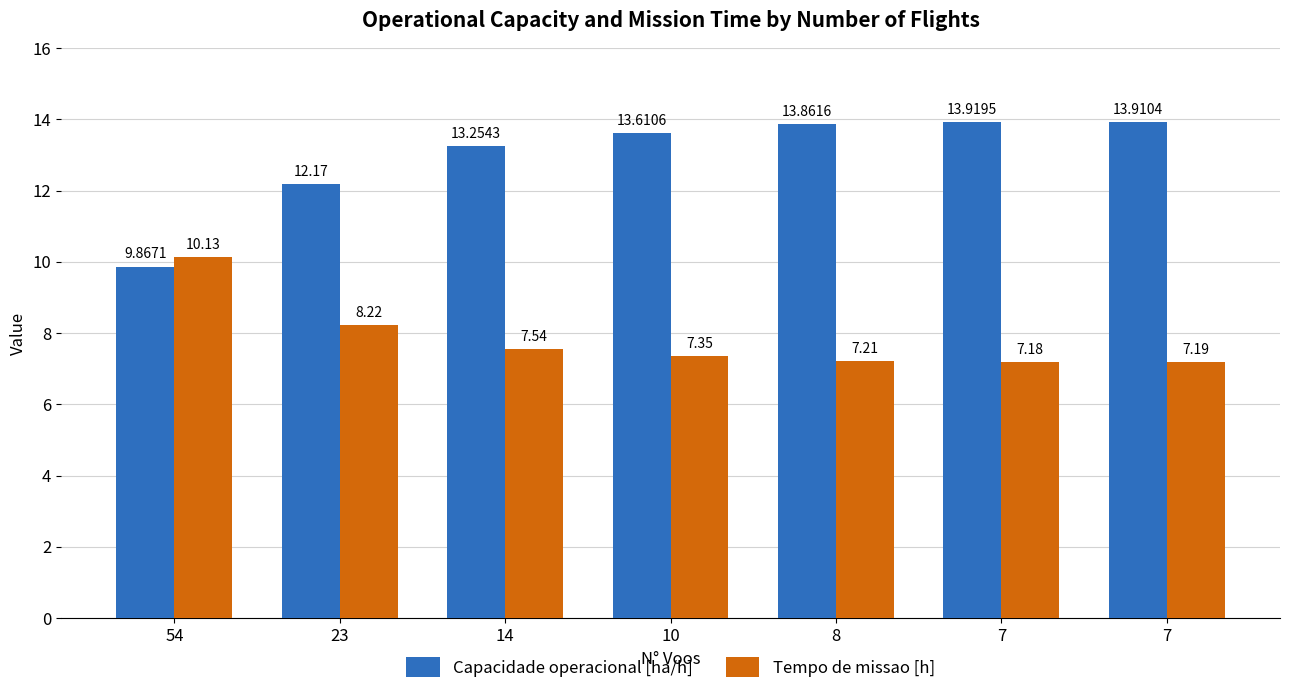

The Capacidade operacional [ha/h] series shows 5.9 at 7. True or false?

False